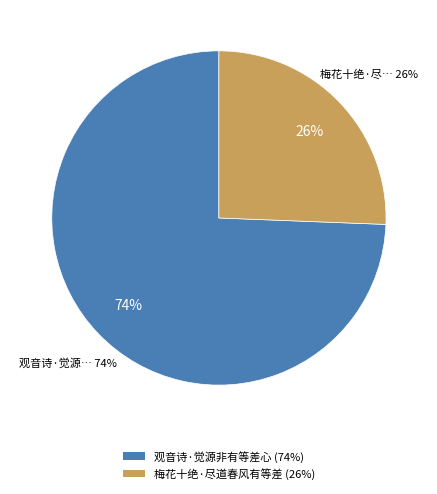

What is the largest slice in the pie chart?

观音诗·觉源非有等差心